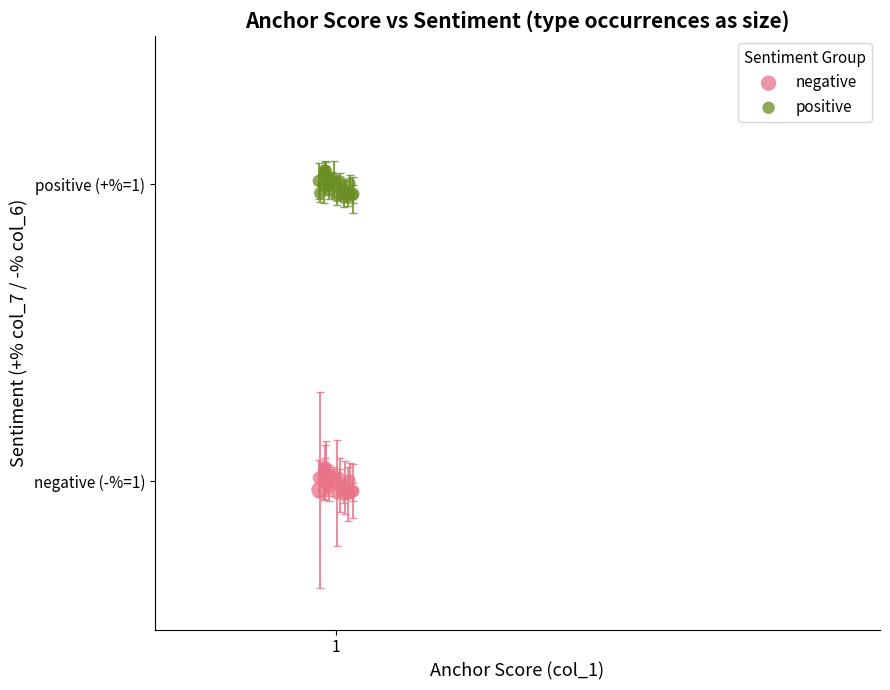

What are all the series names shown in the legend?

negative, positive